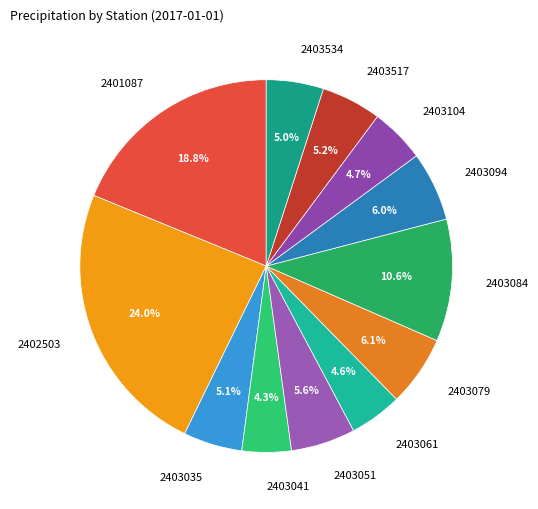

Count the number of slices in the pie.

12